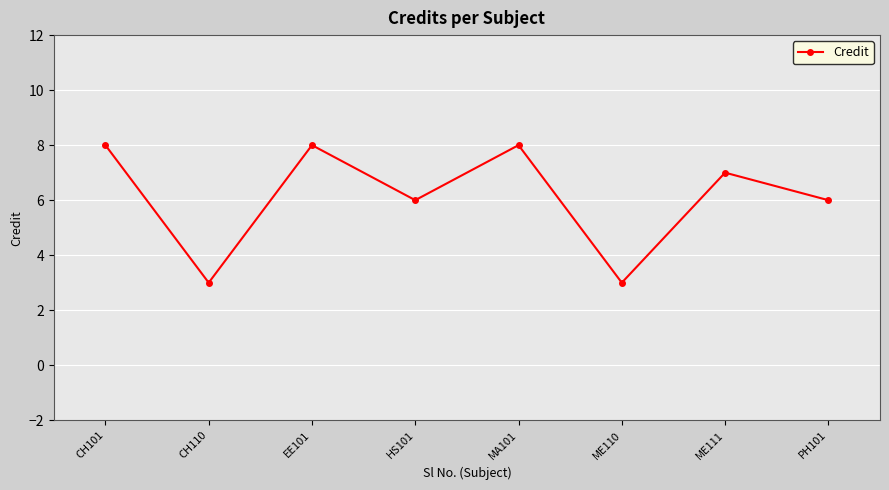

What is the label of the 6th point from the right?

EE101